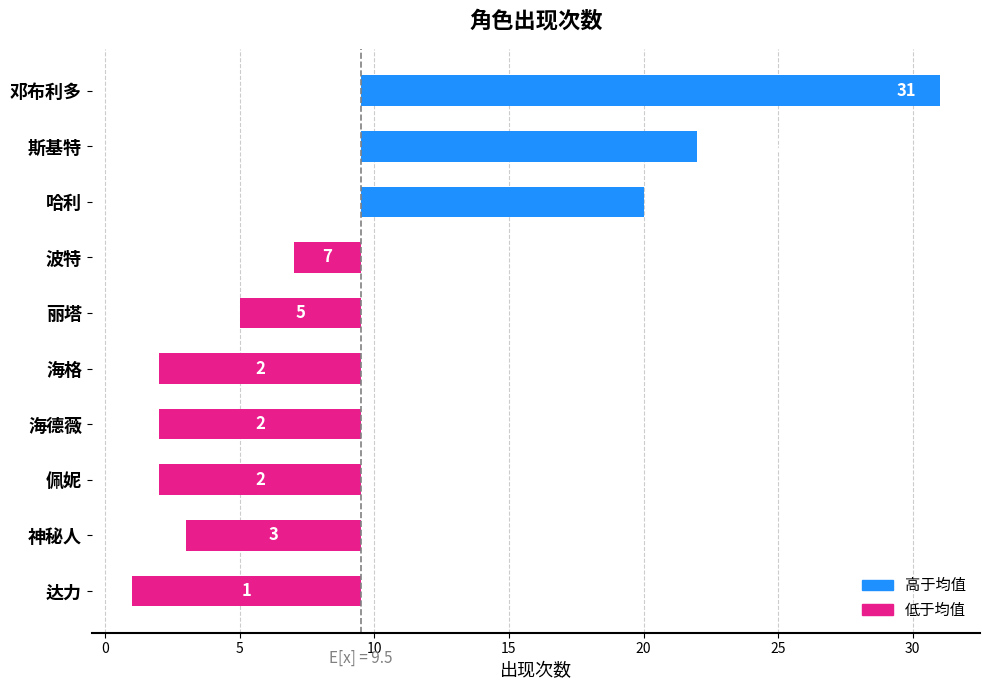

Reading right to left, transcribe all the data shown in this chart.

-8.5	-6.5	-7.5	-7.5	-7.5	-4.5	-2.5	10.5	12.5	21.5